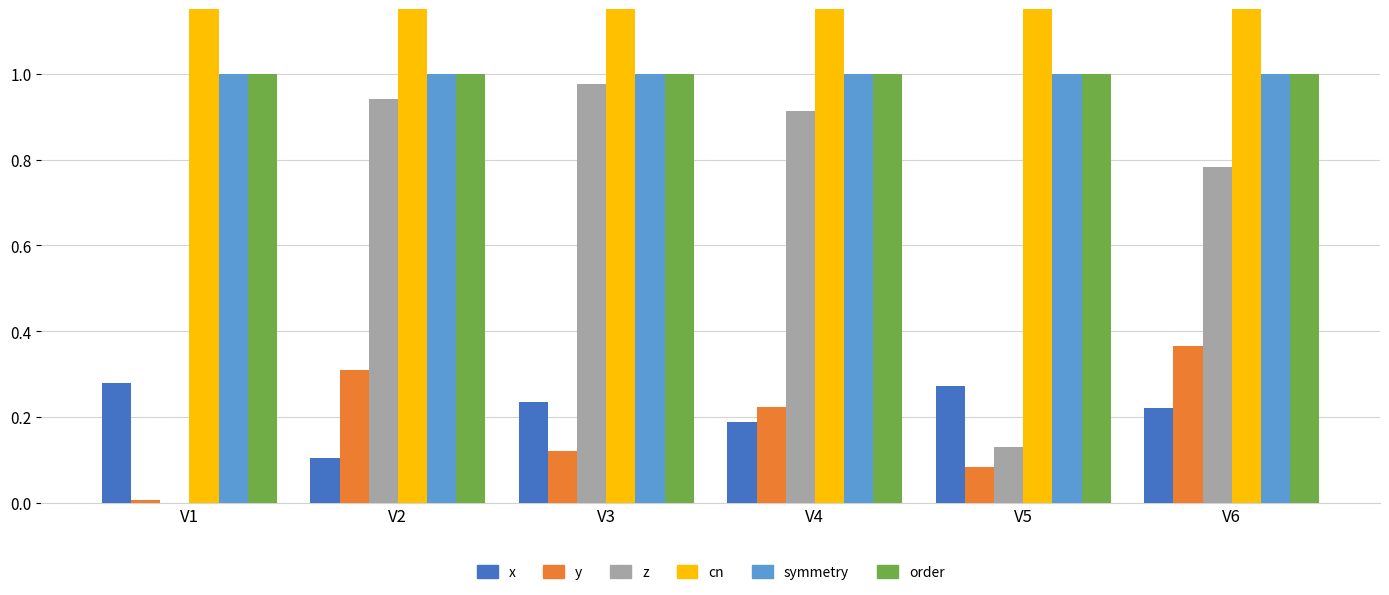

What is the value of the cn bar at the 5th from the left?

3.0